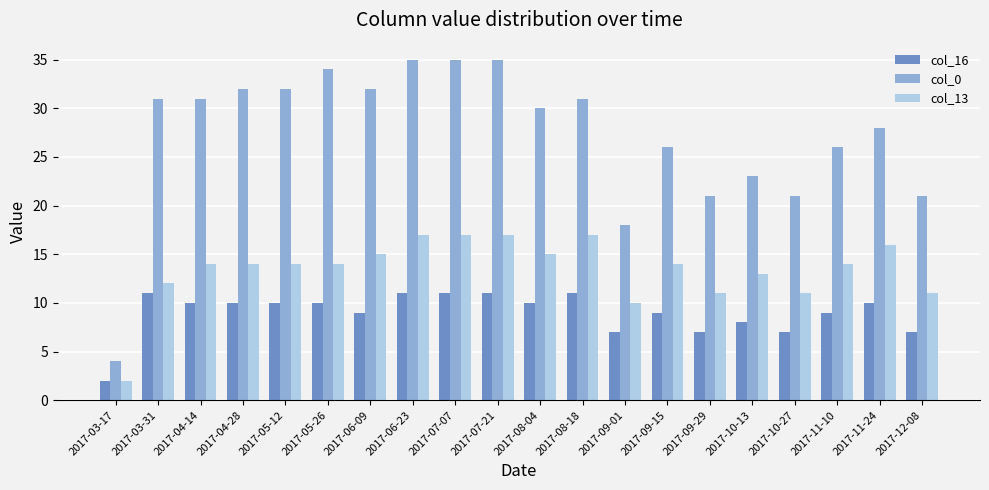

What is the label of the 2nd bar from the right?

2017-11-24